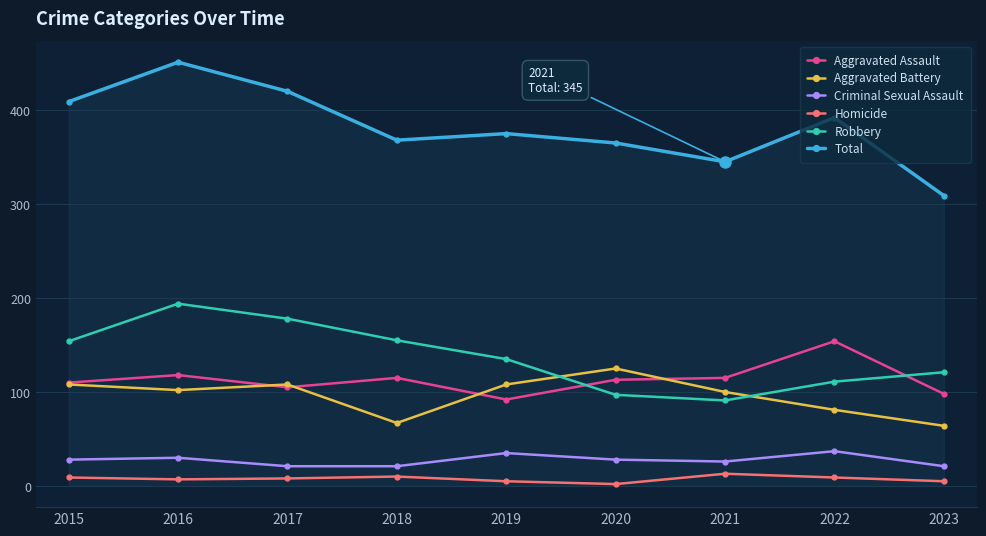

What is the sum of all Homicide values?

68